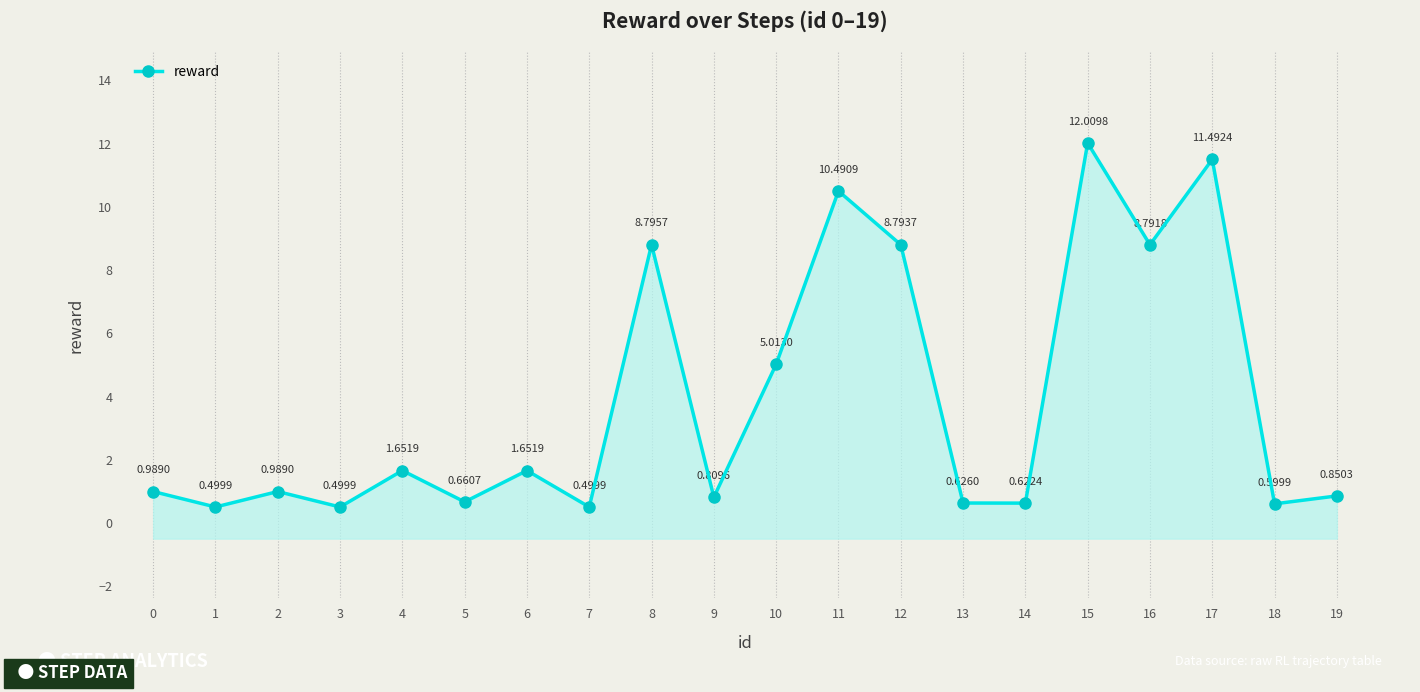

What is the value of the 5th point from the left?

1.7